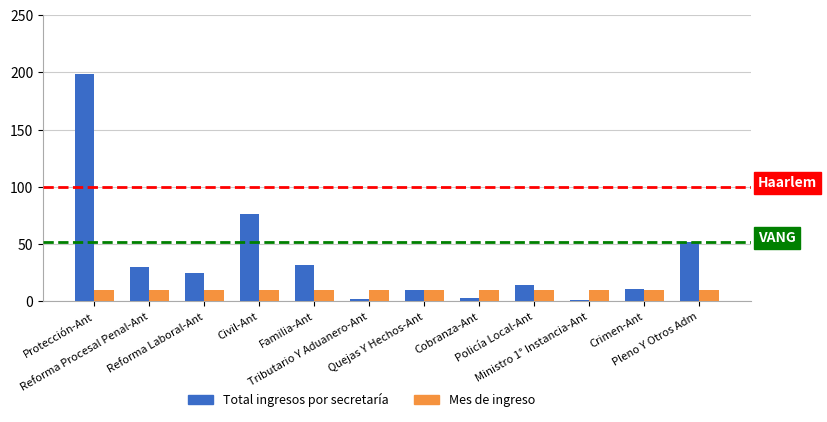

Rank the series by their average value, from highest to lowest.

Total ingresos por secretaría, Mes de ingreso